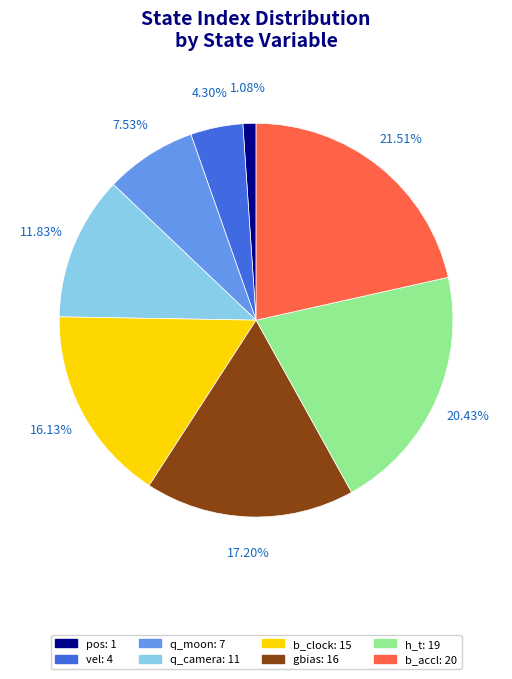

What percentage is the gbias slice, to the nearest percent?

17%